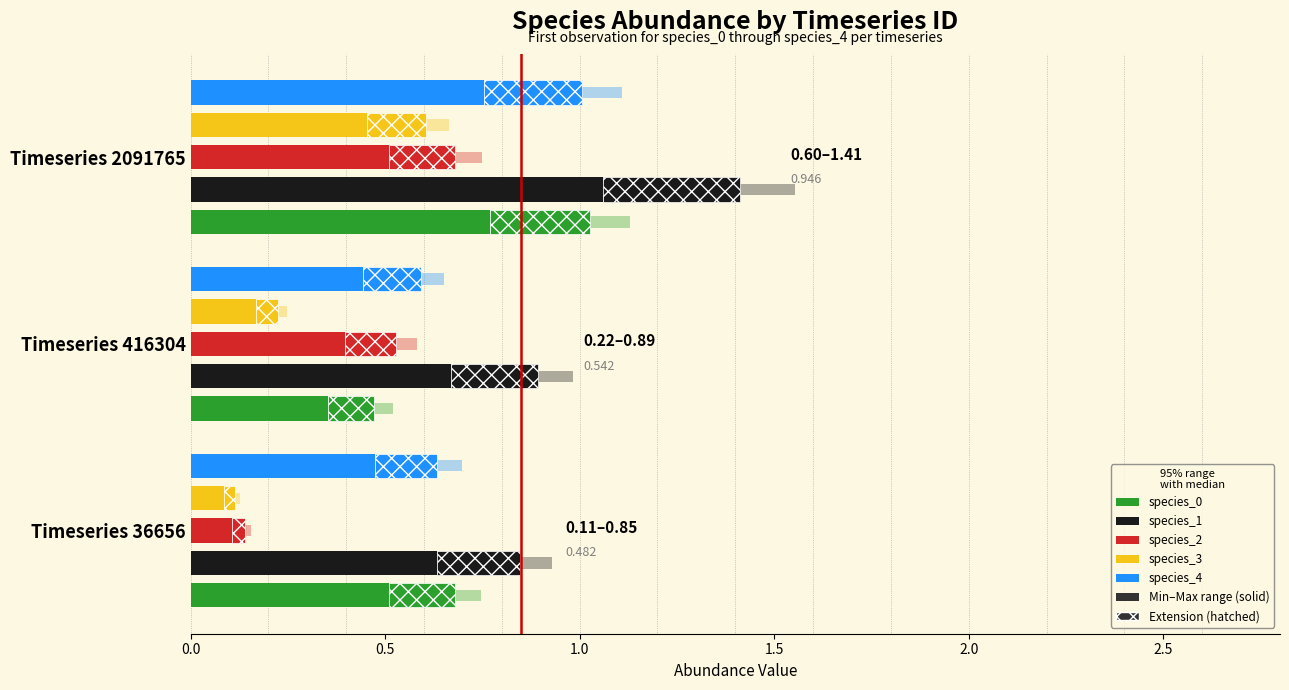

What is the value of the species_3 bar at the 3rd from the left?

0.6